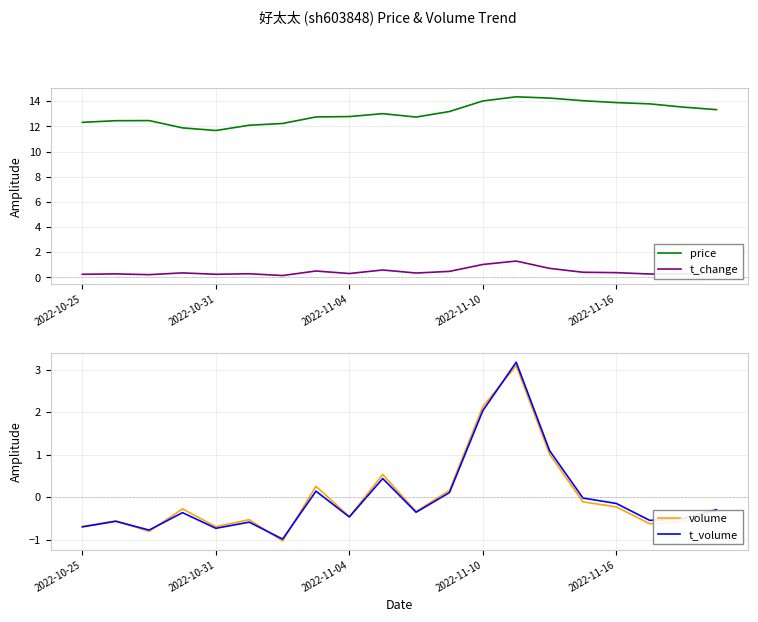

Rank the series by their maximum value, from lowest to highest.

t_change, volume, t_volume, price